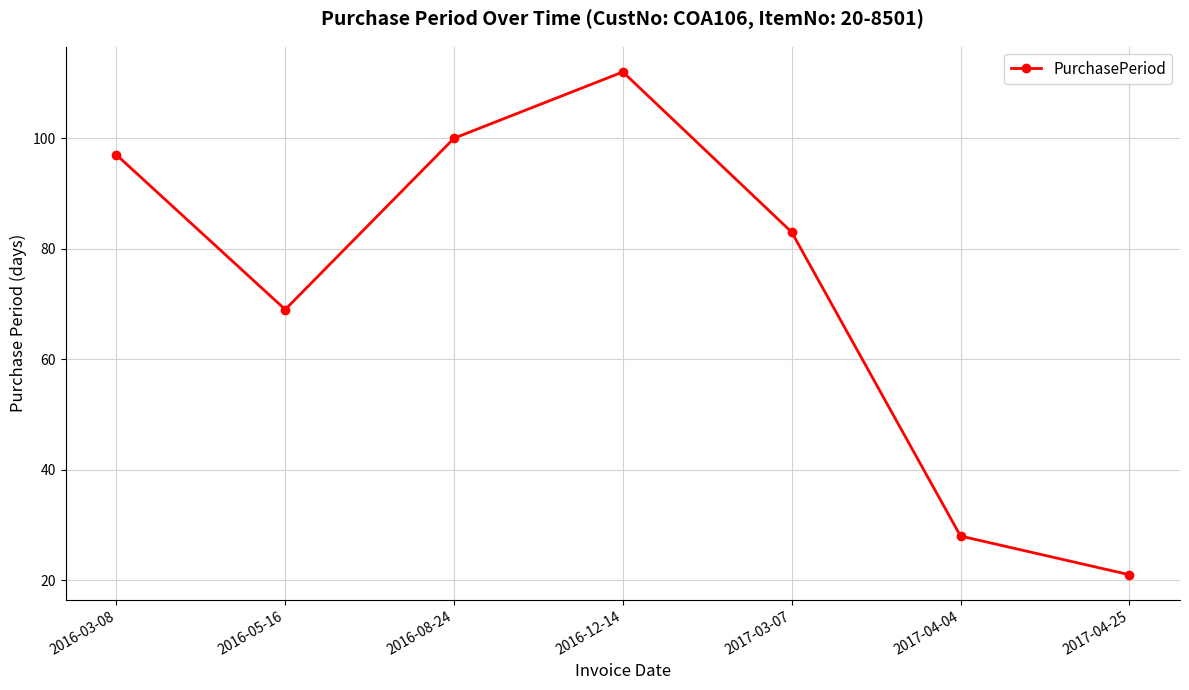

At which category does the data reach its first local valley?

2016-05-16